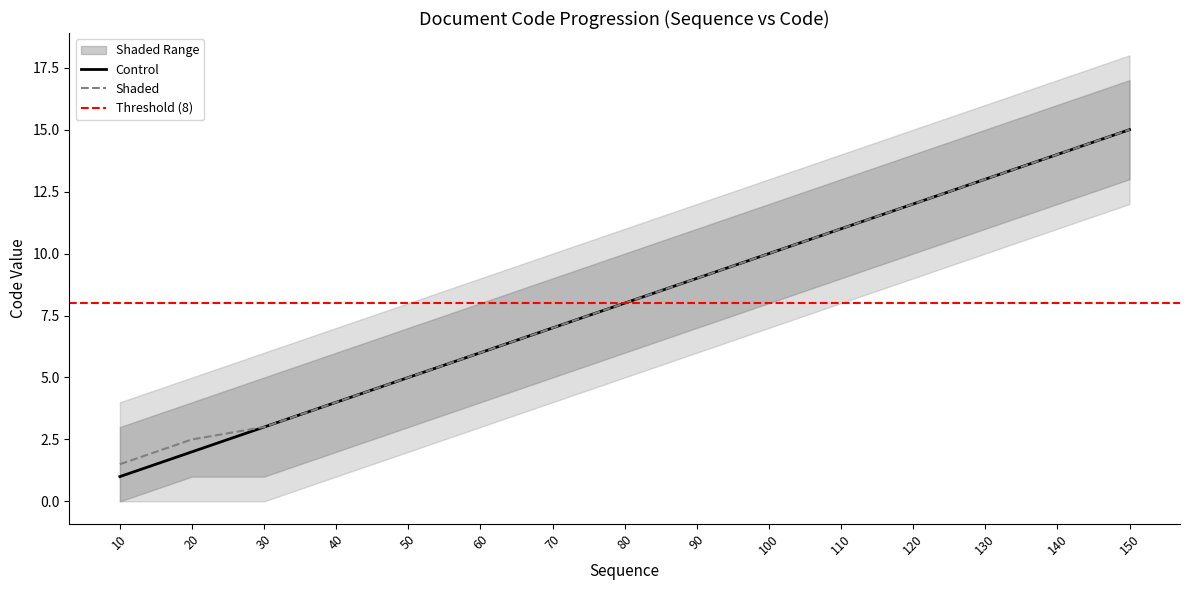

True or false: code_outer_upper and code cross at least once.

False